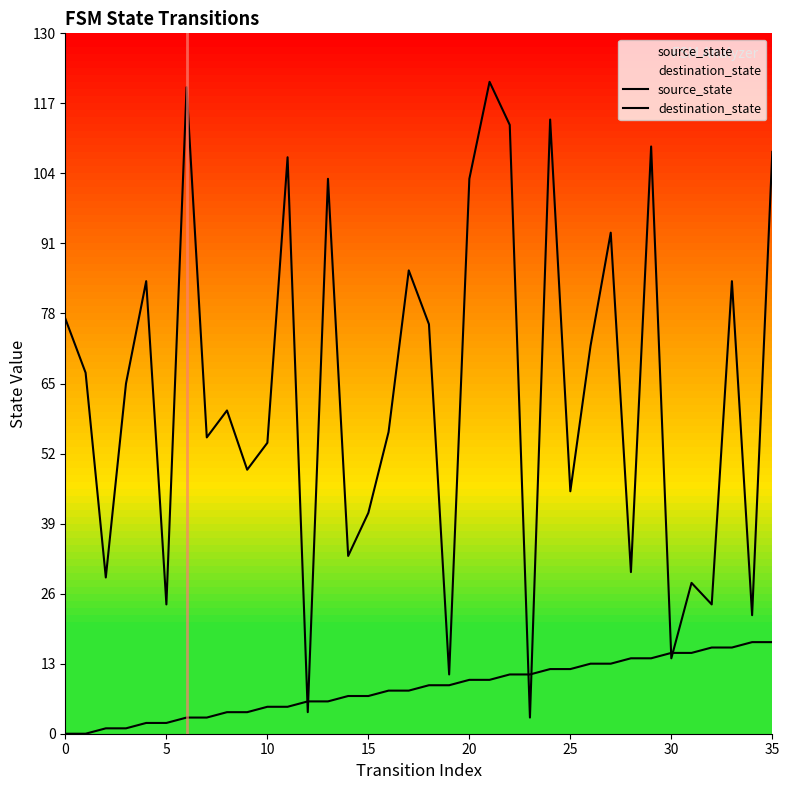

After their last crossing, which series has the higher values: destination_state or source_state?

destination_state